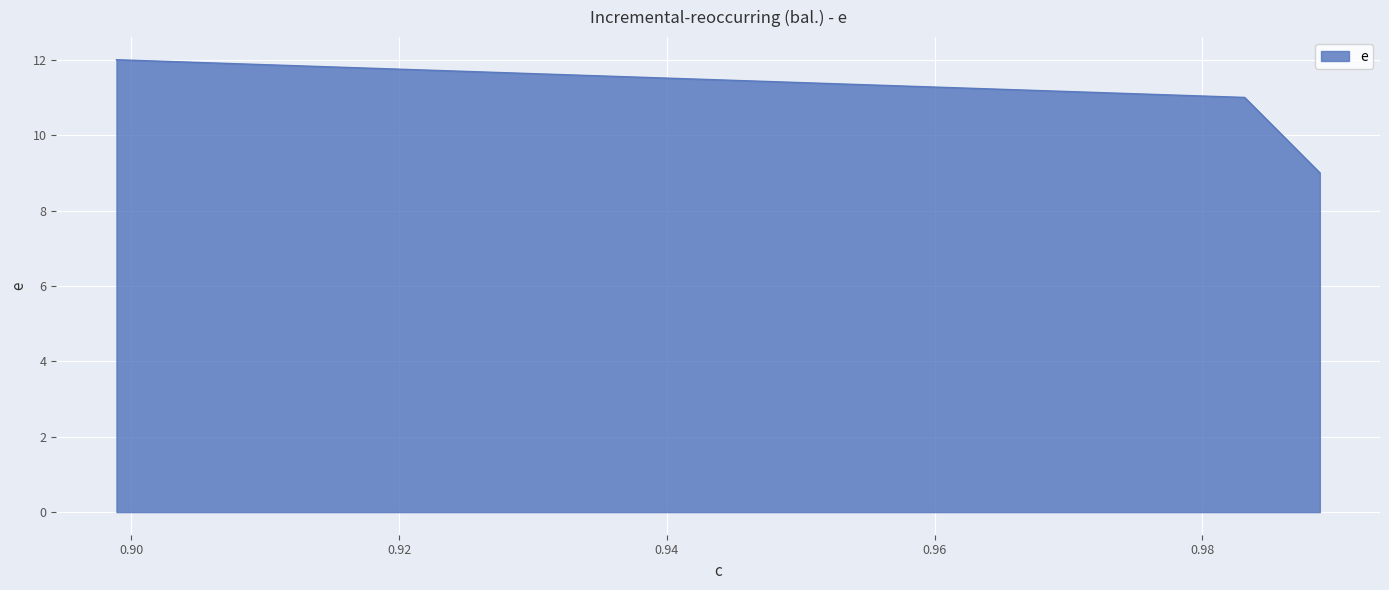

What is the minimum value shown in the chart?

9.0